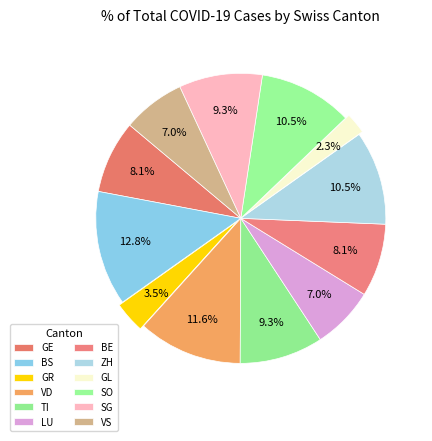

How many segments does this pie chart have?

12